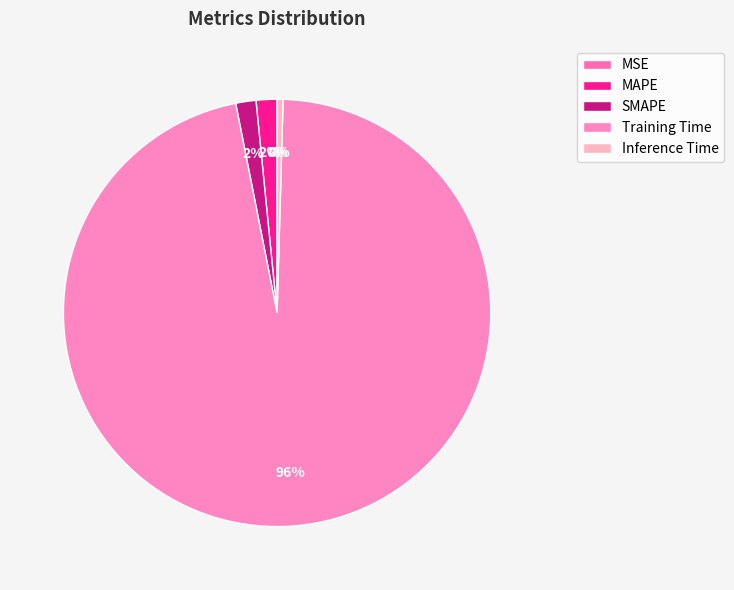

Between MSE and MAPE, which is larger?

MAPE